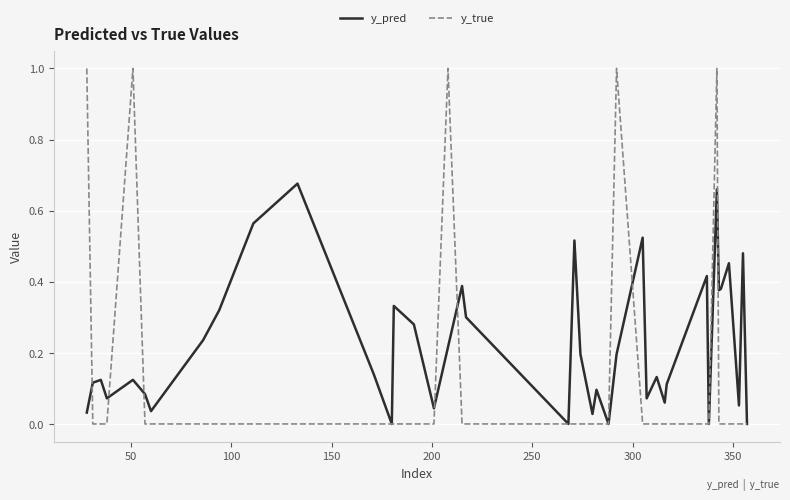

Which series has the largest total across all categories?

y_pred